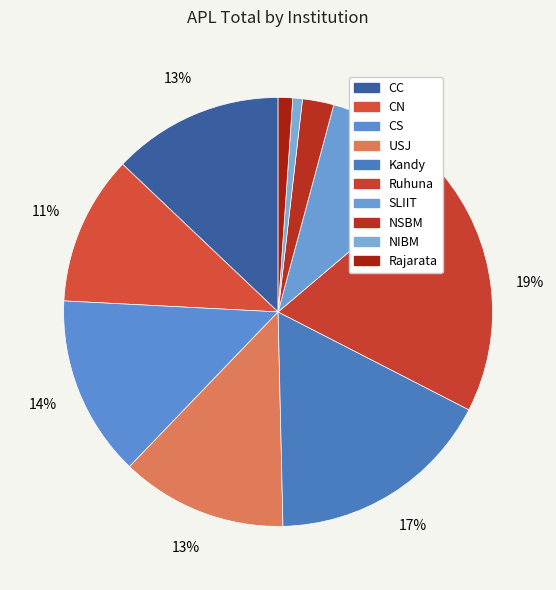

Is there a majority slice in this chart?

No